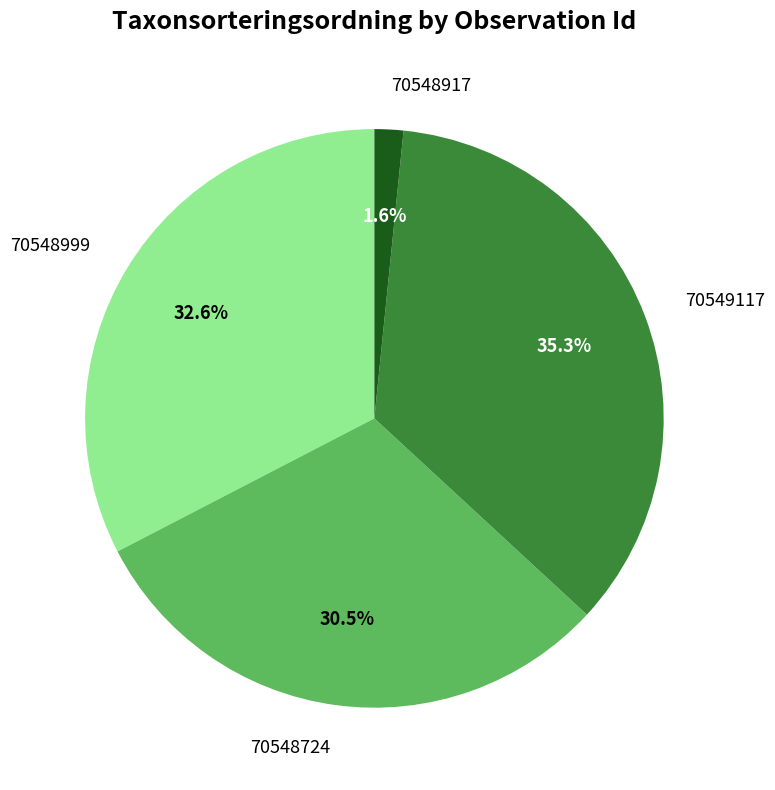

Count the number of slices in the pie.

4